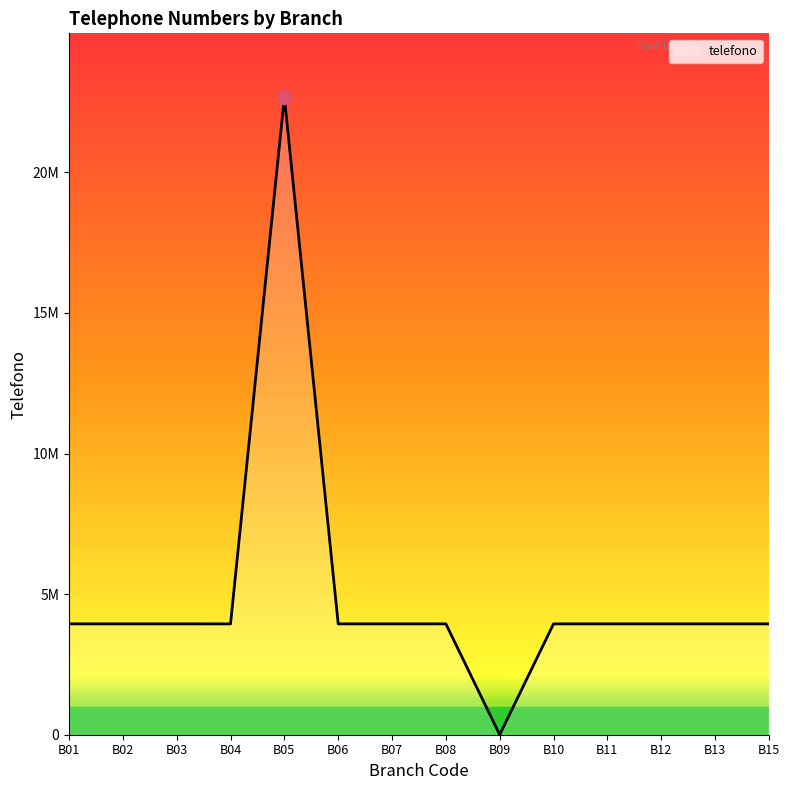

Is this an area chart (filled region under the line)?

Yes